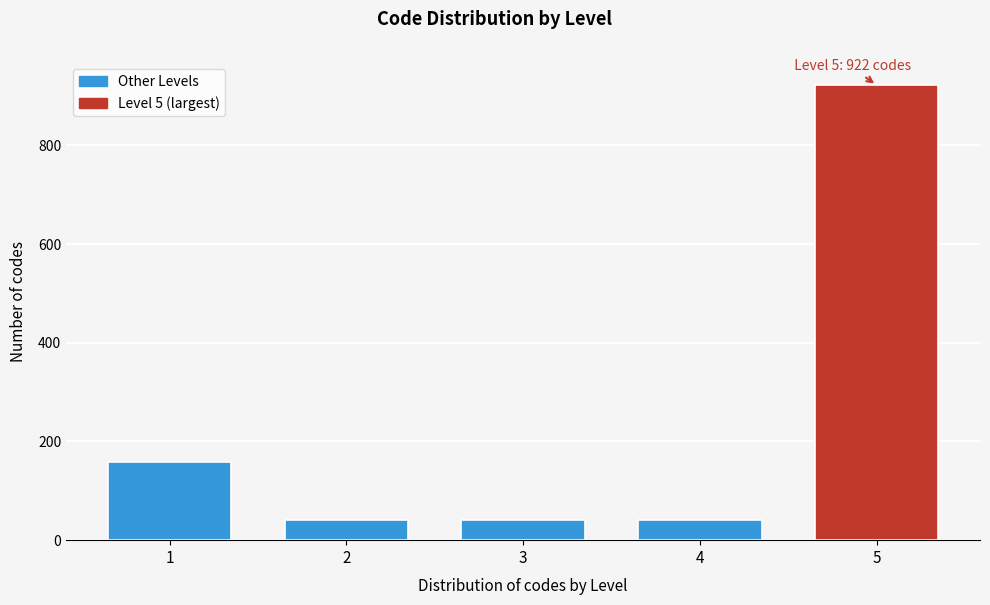

What is the minimum value shown in the chart?

40